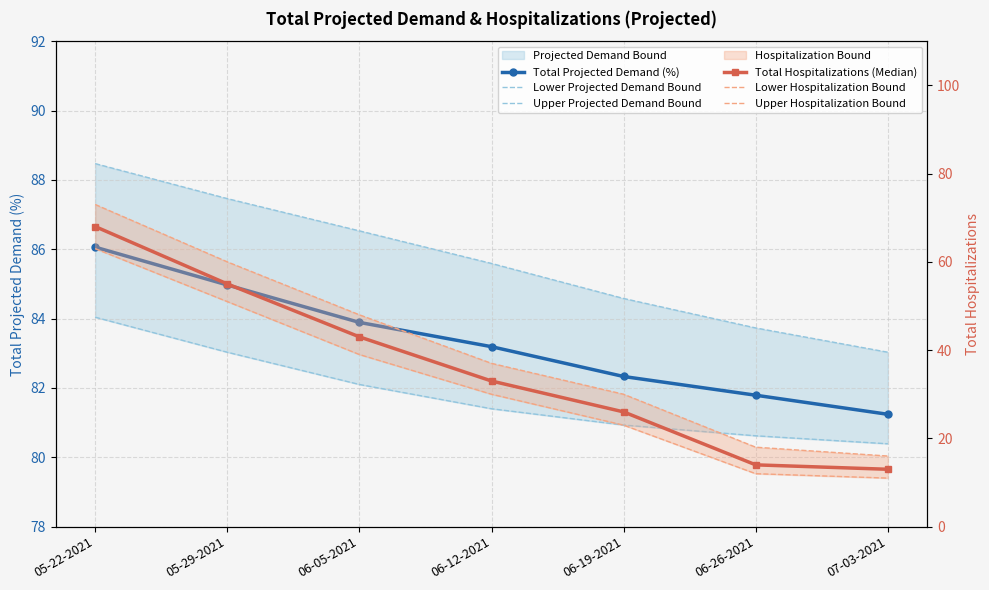

True or false: Total Projected Demand (%) and Upper Hospitalization Bound cross at least once.

False